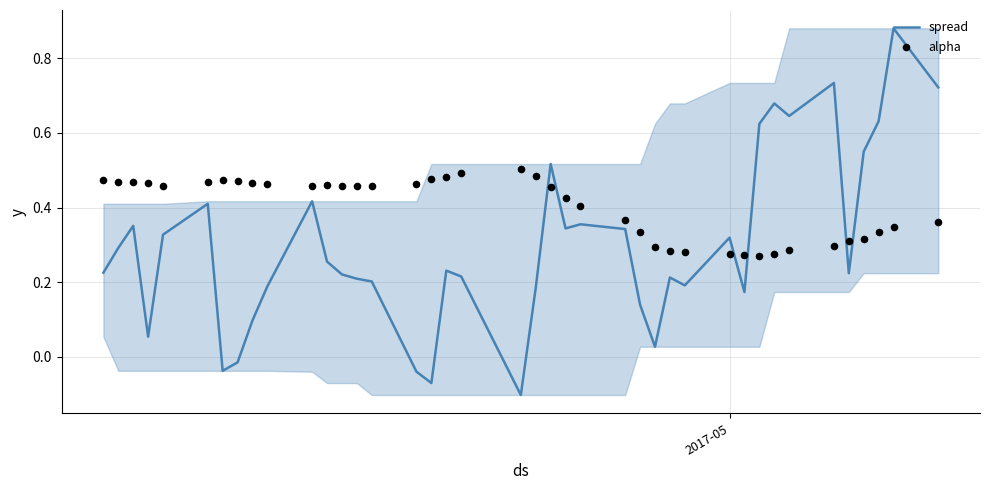

Which series has the largest total across all categories?

alpha